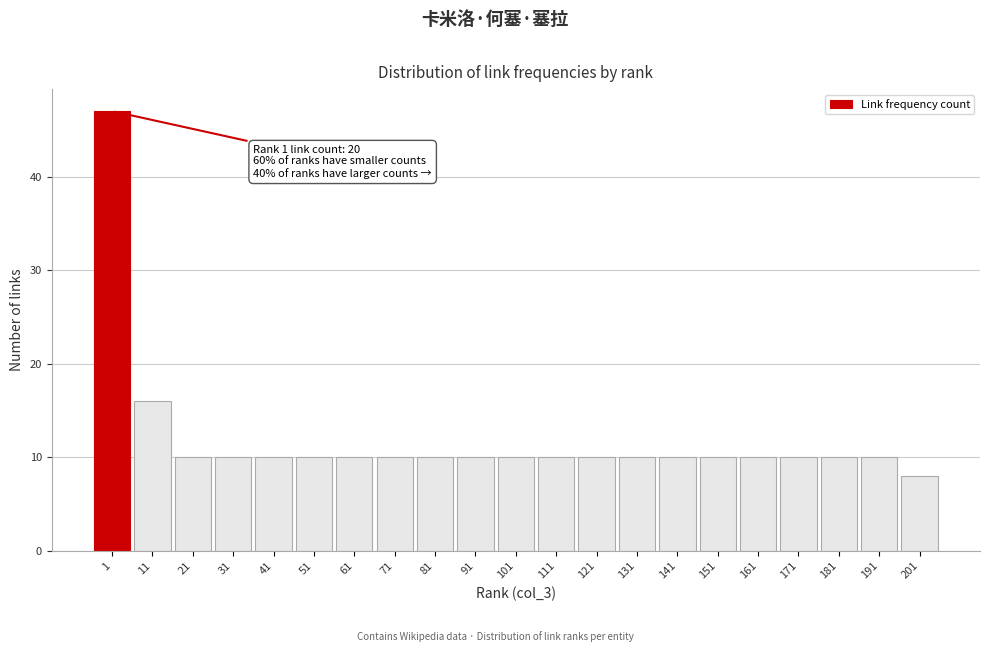

Reading right to left, list all the values displayed in this chart.

8	10	10	10	10	10	10	10	10	10	10	10	10	10	10	10	10	10	10	16	47